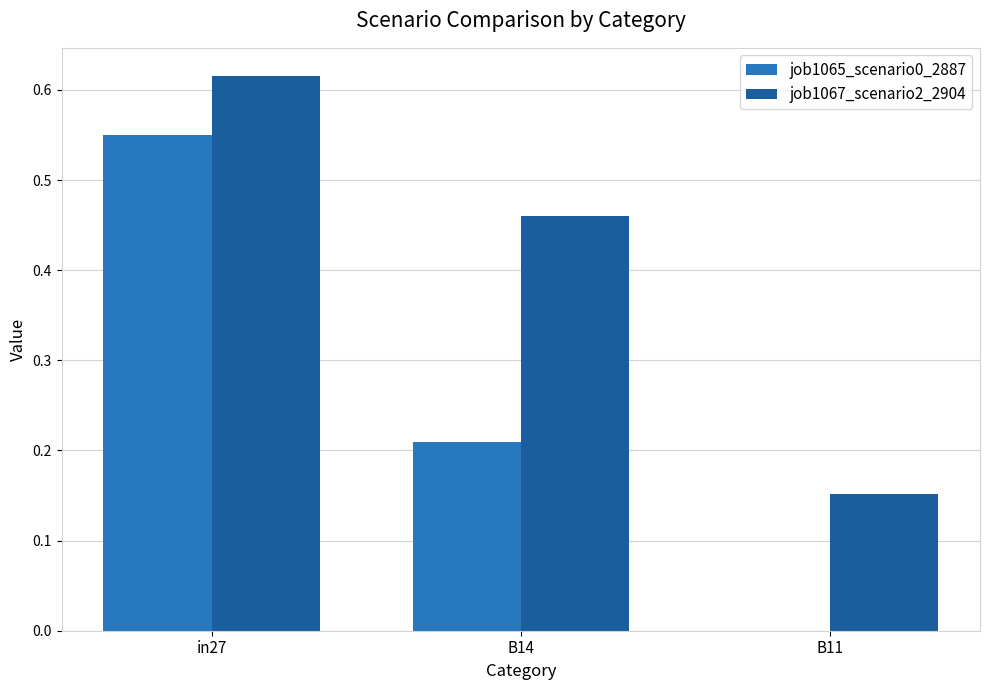

At which label does job1065_scenario0_2887 reach its peak?

in27